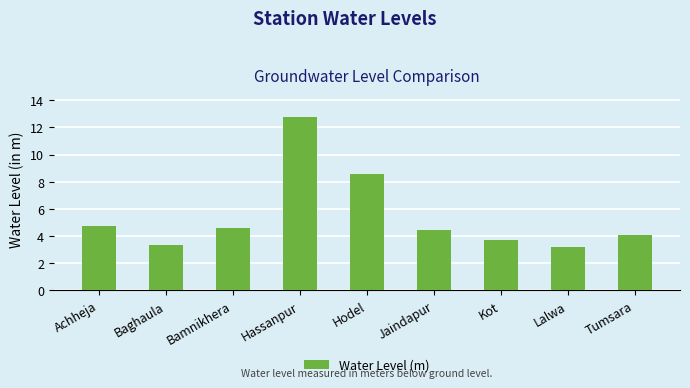

What is the difference between the maximum and minimum values?

9.6